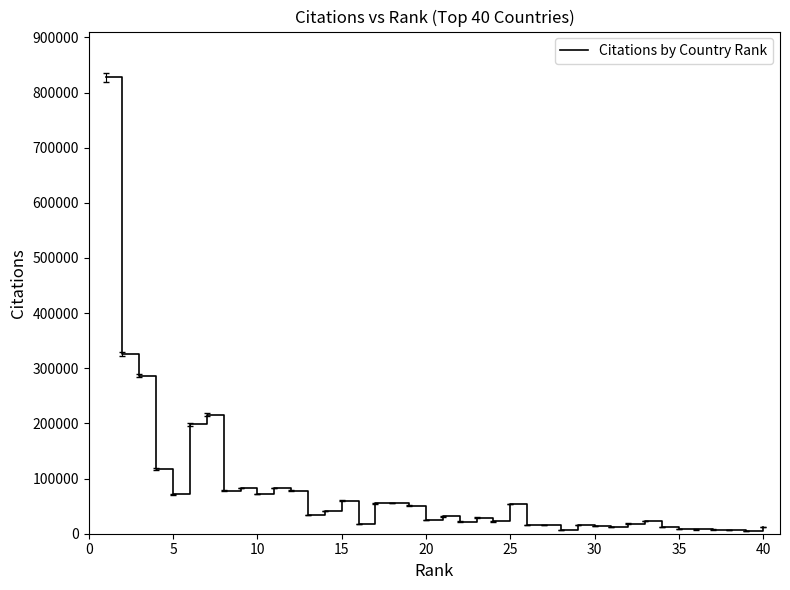

What is the greatest value displayed?

827853